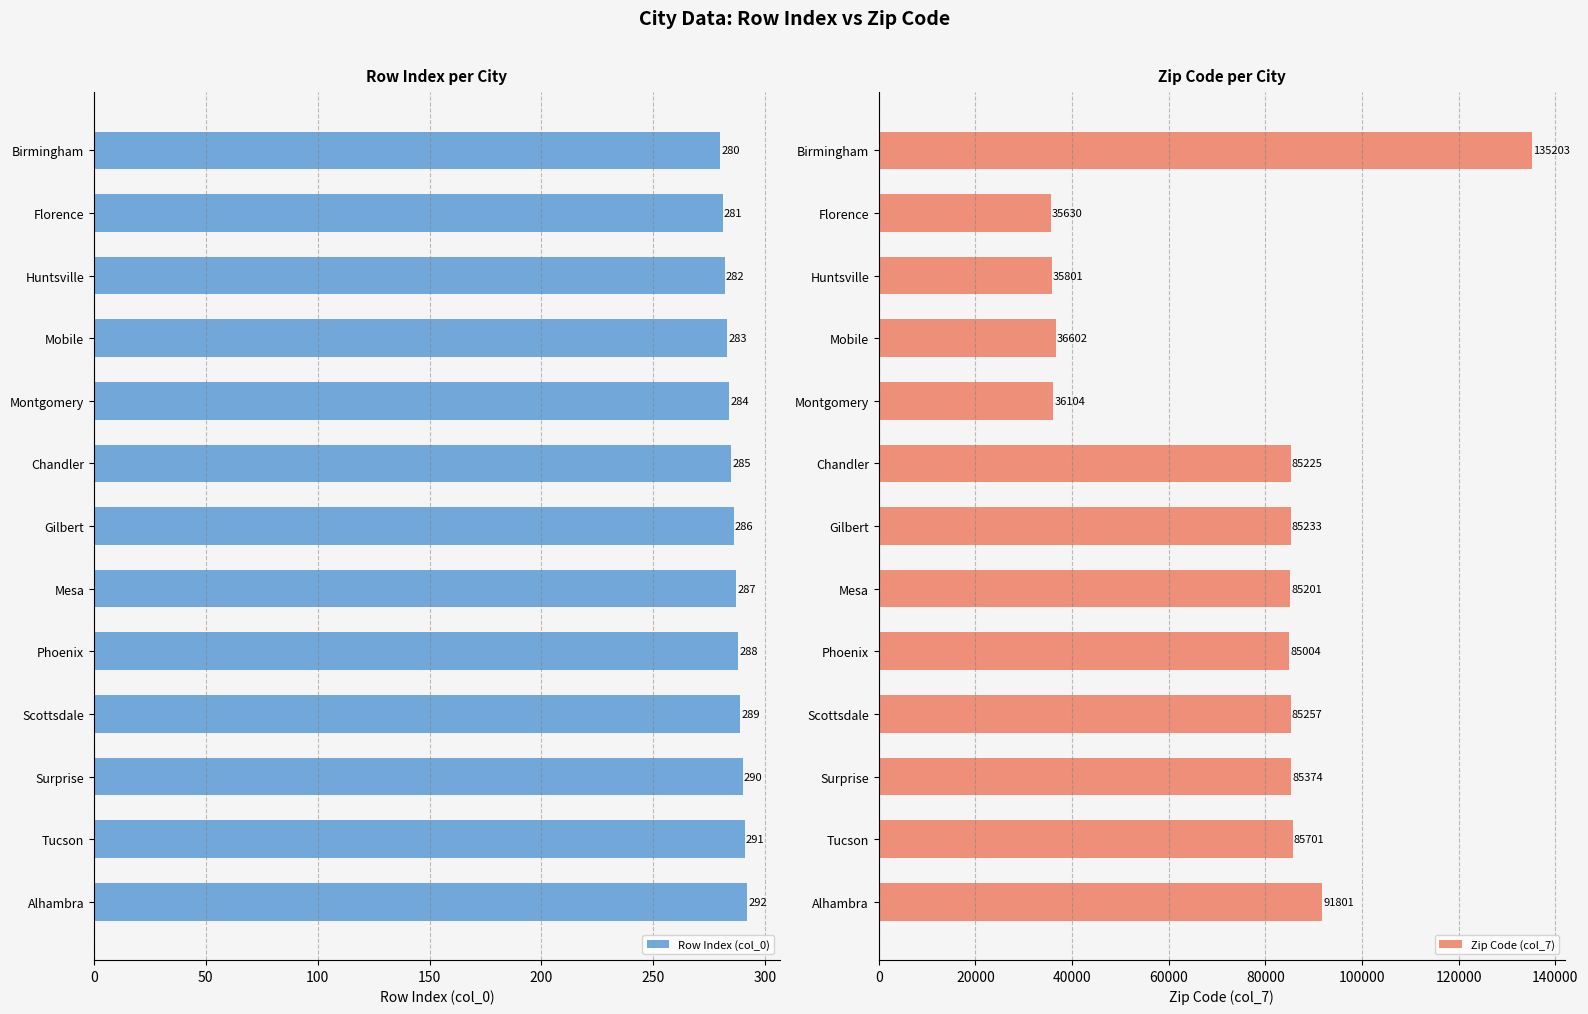

True or false: Row Index (col_0) has a value of 78 at Tucson.

False